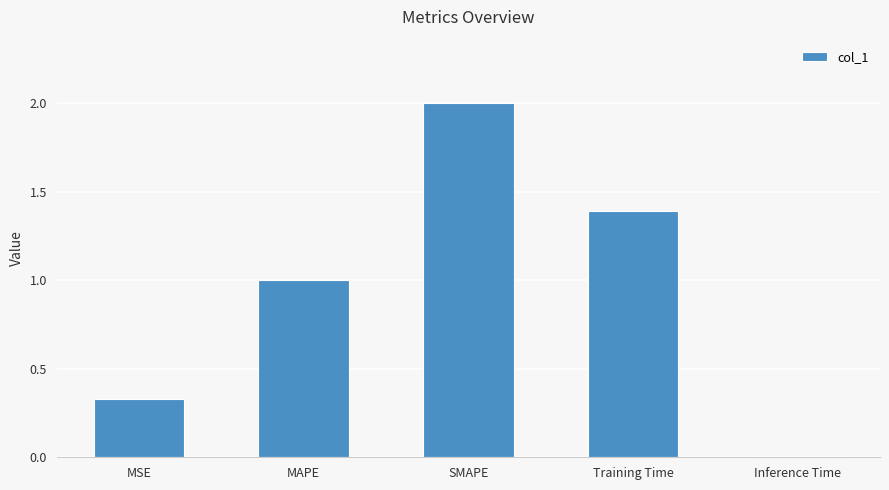

Read the value at SMAPE.

2.0